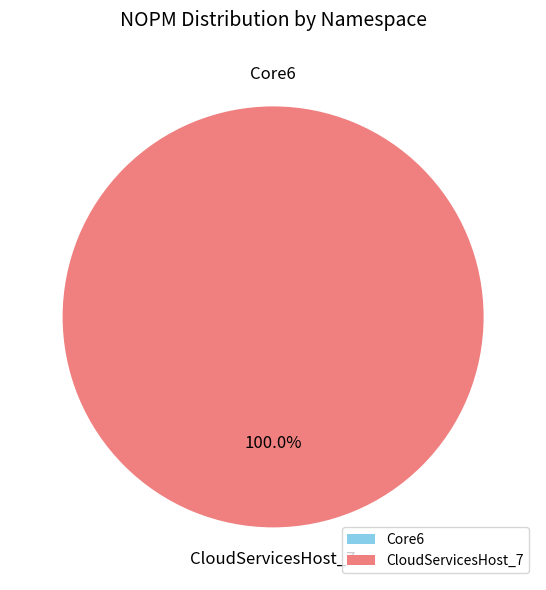

What is the total percentage of CloudServicesHost_7 and Core6?

100.0%